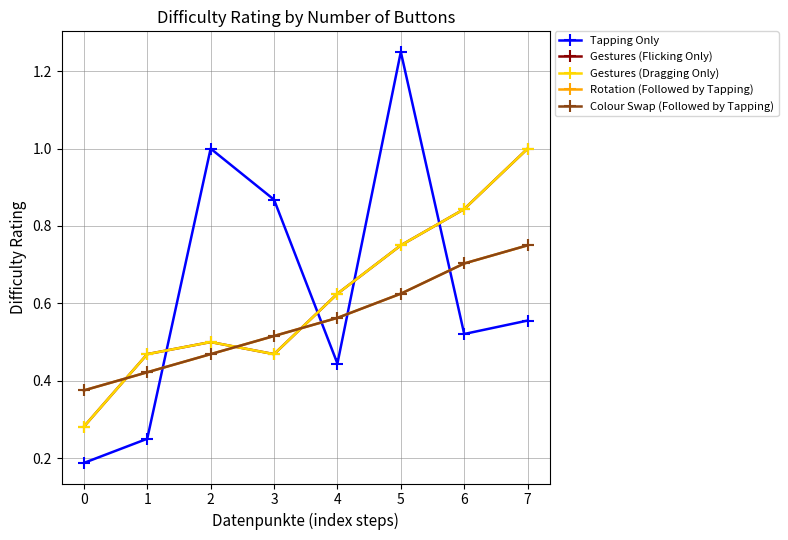

Is this an area chart (filled region under the line)?

No